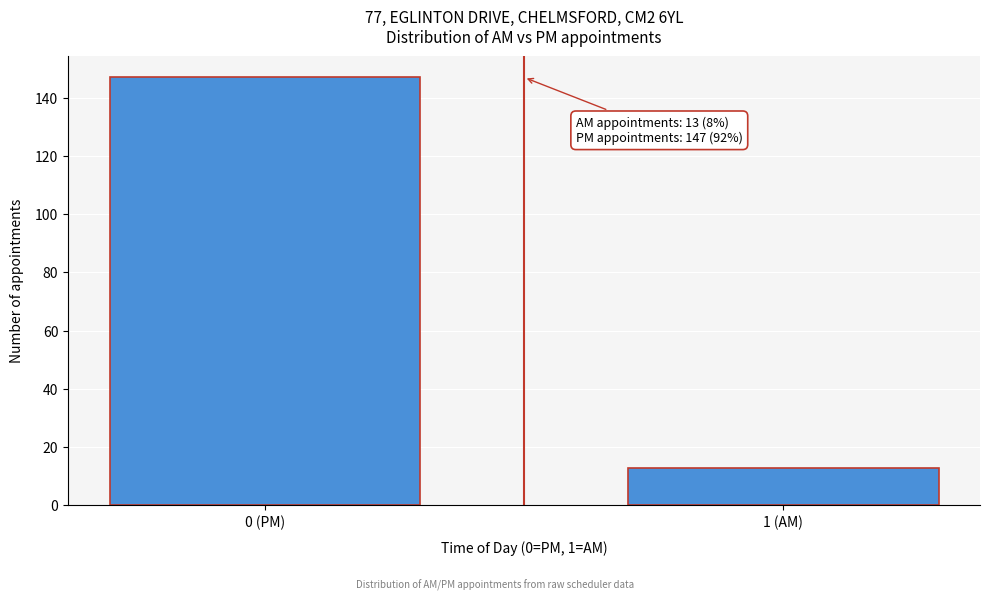

Reading left to right, extract all data points from this chart.

0 (PM)=147	1 (AM)=13